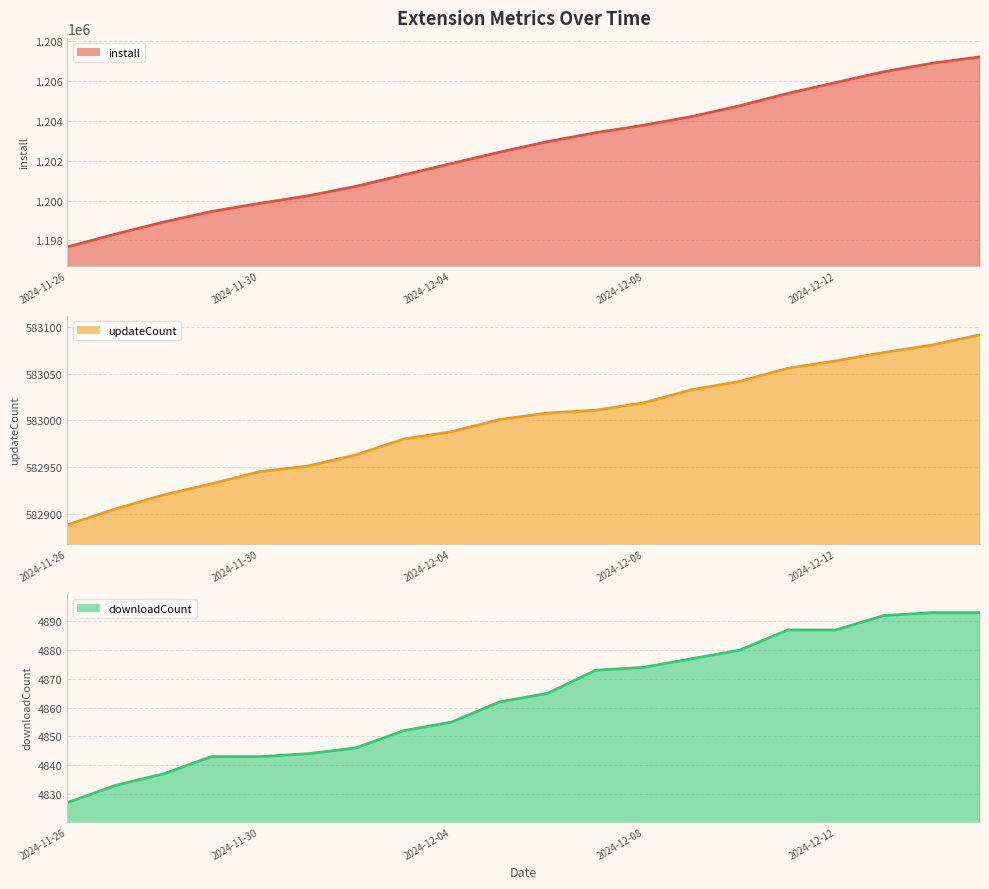

What is the difference between the downloadCount values at 2024-12-02 and 2024-12-05?

16